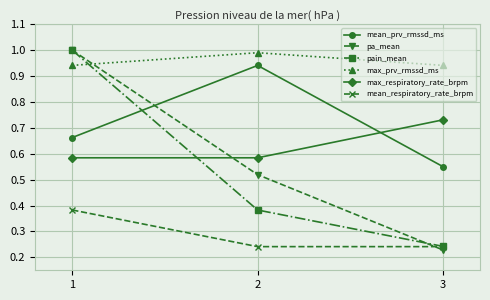

Which series changed the most between 2 and 3?

mean_prv_rmssd_ms